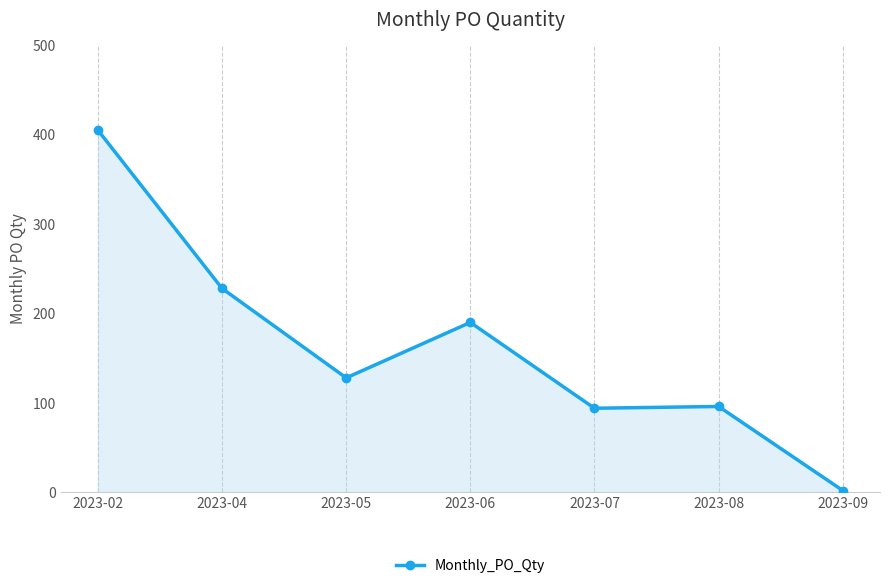

What is the maximum value shown in the chart?

405